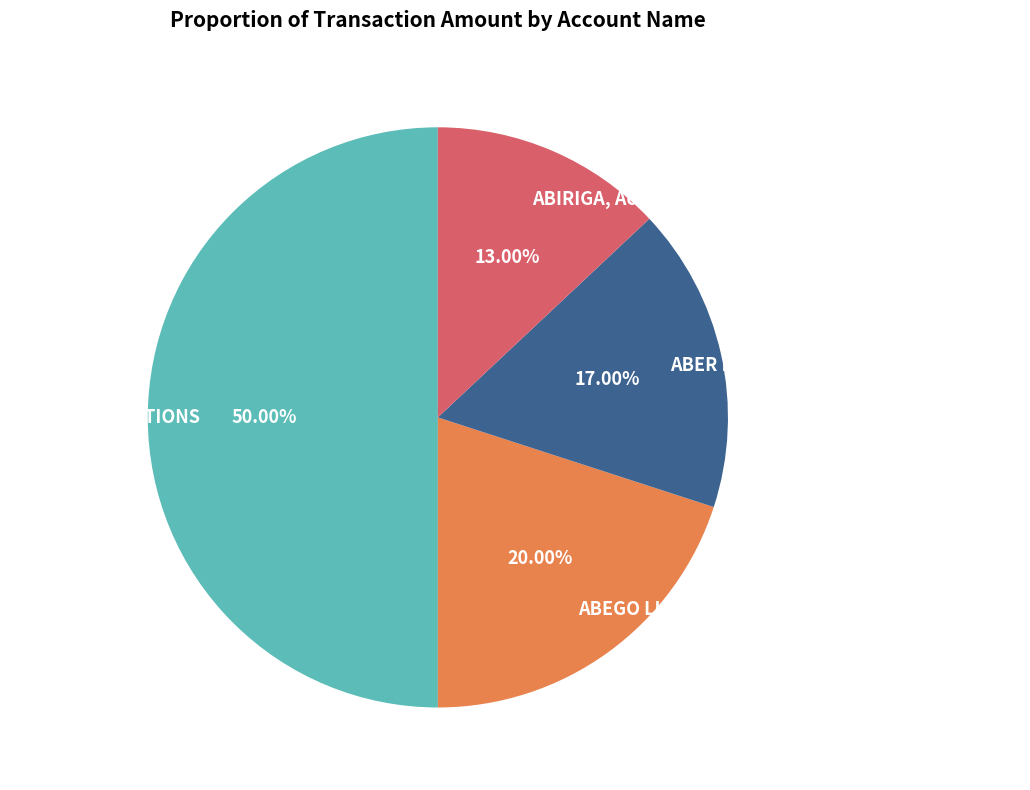

Is the sum of ABIRIGA, Acema, ACHENG, ADOWA & ZZIWA and SALARY DEDUCTIONS greater than half?

Yes